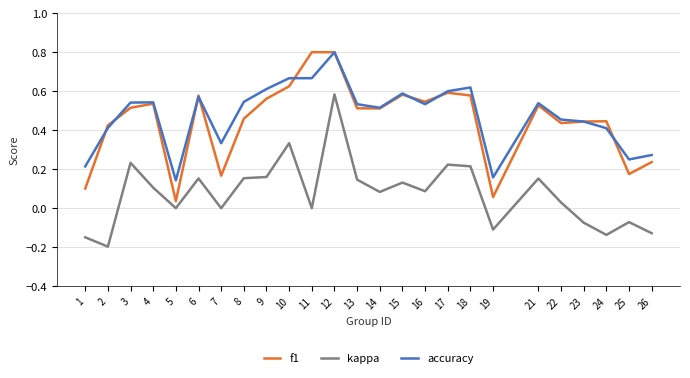

At which label is accuracy closest to 0?

5